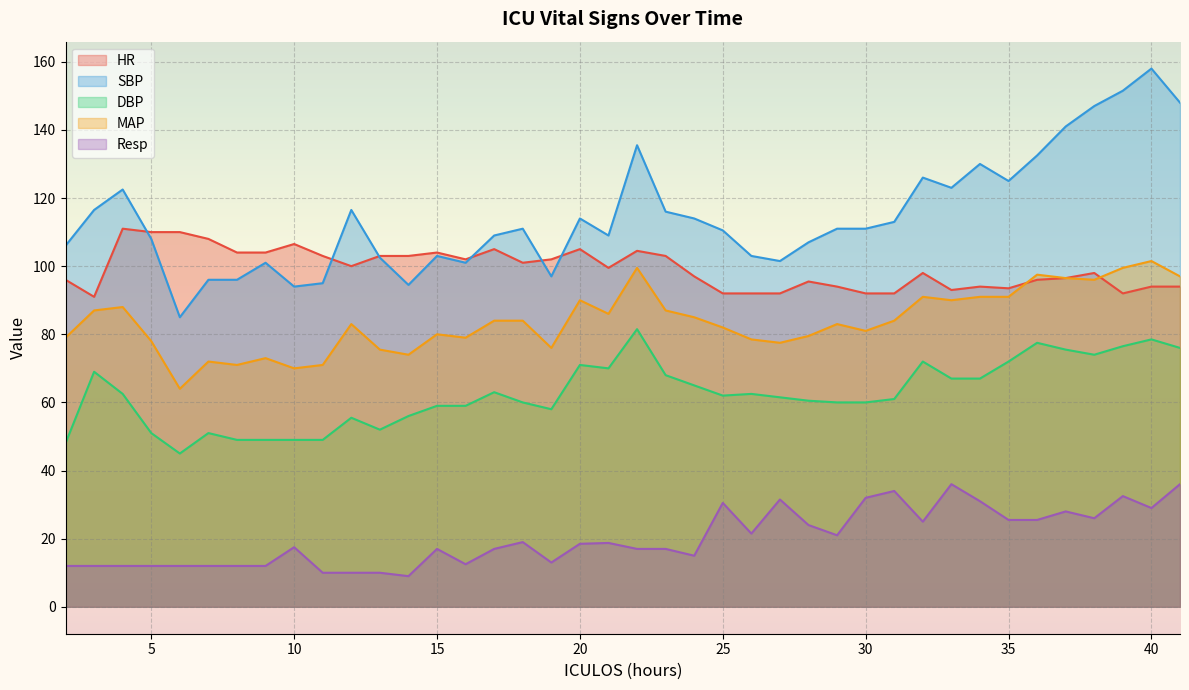

Reading left to right, what are all the values shown in this chart?

HR: 96.0	91.0	111.0	110.0	110.0	108.0	104.0	104.0	106.5	103.0	100.0	103.0	103.0	104.0	102.0	105.0	101.0	102.0	105.0	99.5	104.5	103.0	97.0	92.0	92.0	92.0	95.5	94.0	92.0	92.0	98.0	93.0	94.0	93.5	96.0	96.5	98.0	92.0	94.0	94.0
SBP: 106.0	116.5	122.5	108.0	85.0	96.0	96.0	101.0	94.0	95.0	116.5	102.5	94.5	103.0	101.0	109.0	111.0	97.0	114.0	109.0	135.5	116.0	114.0	110.5	103.0	101.5	107.0	111.0	111.0	113.0	126.0	123.0	130.0	125.0	132.5	141.0	147.0	151.5	158.0	148.0
DBP: 48.0	69.0	62.5	51.0	45.0	51.0	49.0	49.0	49.0	49.0	55.5	52.0	56.0	59.0	59.0	63.0	60.0	58.0	71.0	70.0	81.5	68.0	65.0	62.0	62.5	61.5	60.5	60.0	60.0	61.0	72.0	67.0	67.0	72.0	77.5	75.5	74.0	76.5	78.5	76.0
MAP: 79.0	87.0	88.0	78.0	64.0	72.0	71.0	73.0	70.0	71.0	83.0	75.5	74.0	80.0	79.0	84.0	84.0	76.0	90.0	86.0	99.5	87.0	85.0	82.0	78.5	77.5	79.5	83.0	81.0	84.0	91.0	90.0	91.0	91.0	97.5	96.5	96.0	99.5	101.5	97.0
Resp: 12.0	12.0	12.0	12.0	12.0	12.0	12.0	12.0	17.5	10.0	10.0	10.0	9.0	17.0	12.5	17.0	19.0	13.0	18.5	18.8	17.0	17.0	15.0	30.5	21.5	31.5	24.0	21.0	32.0	34.0	25.0	36.0	31.0	25.5	25.5	28.0	26.0	32.5	29.0	36.0